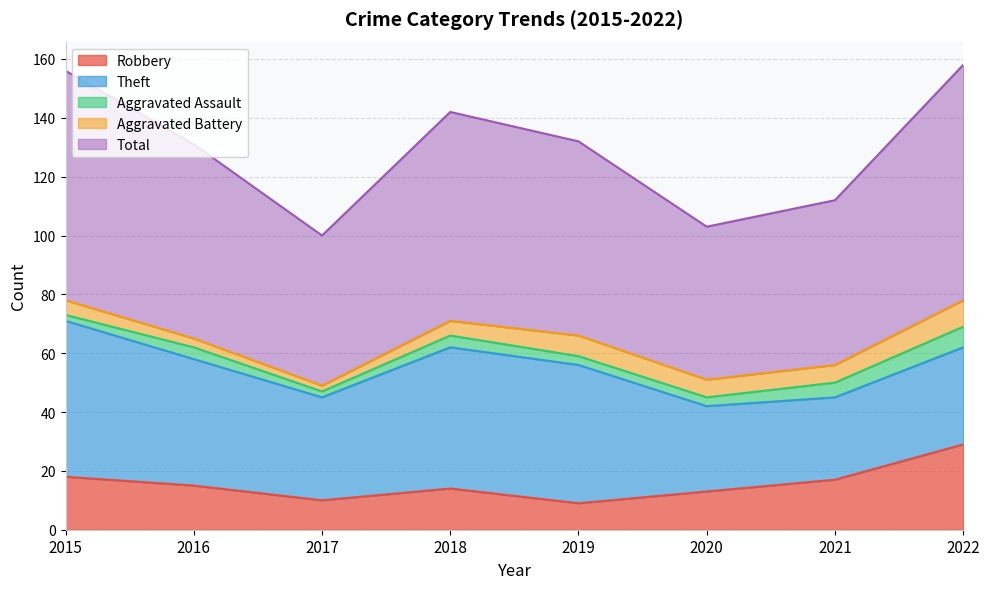

Which series has the largest range (max minus min)?

Total